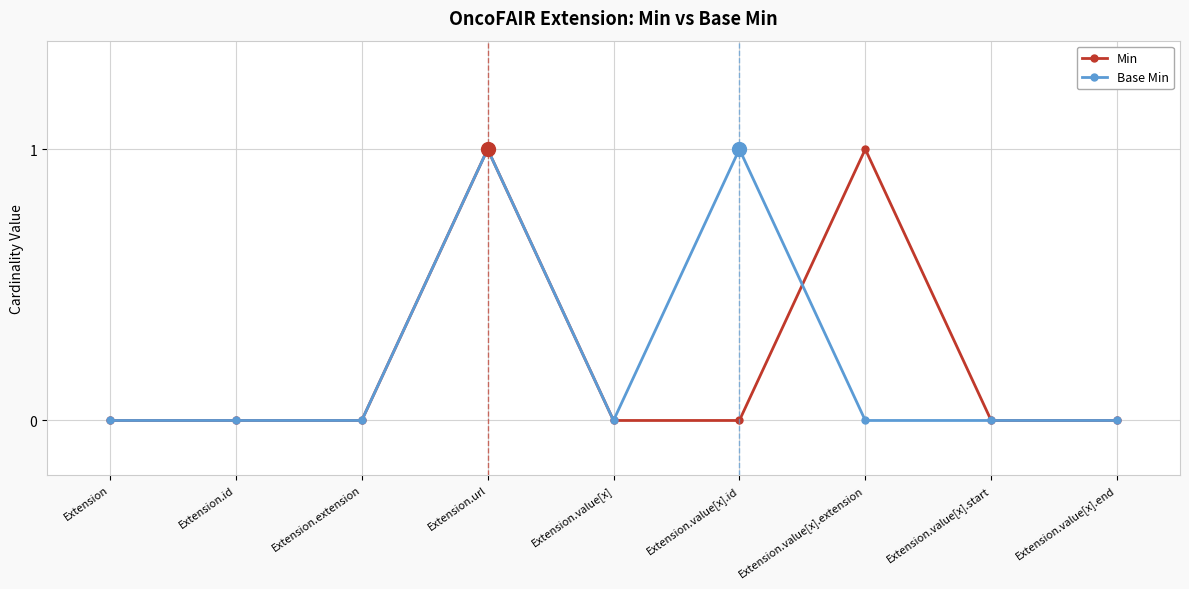

Which series changed the most between Extension.value[x].extension and Extension.value[x].end?

Min